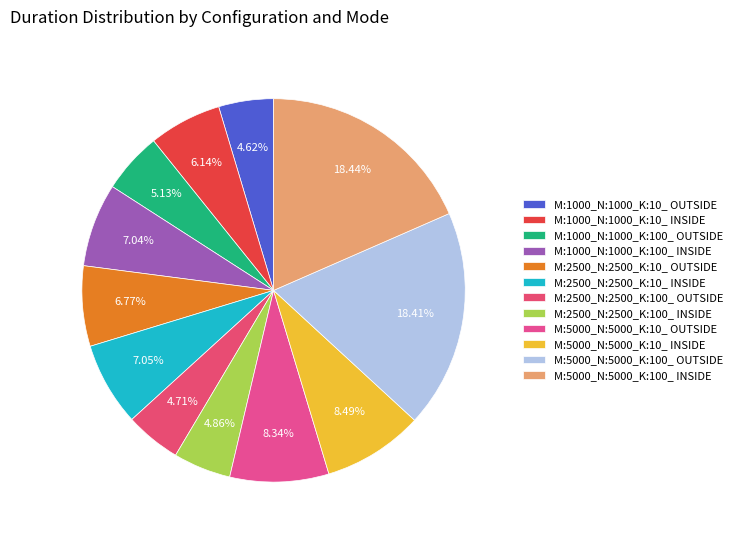

Does M:5000_N:5000_K:100_ INSIDE represent more than half of the total?

No